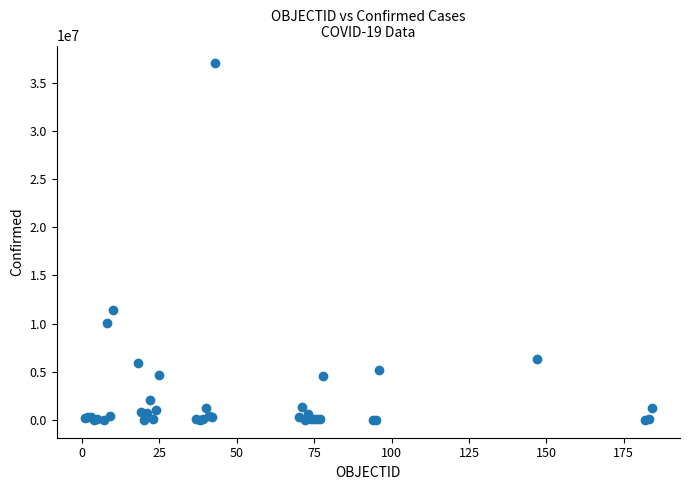

What Y value in the scatter plot is closest to 18514103?

11366361